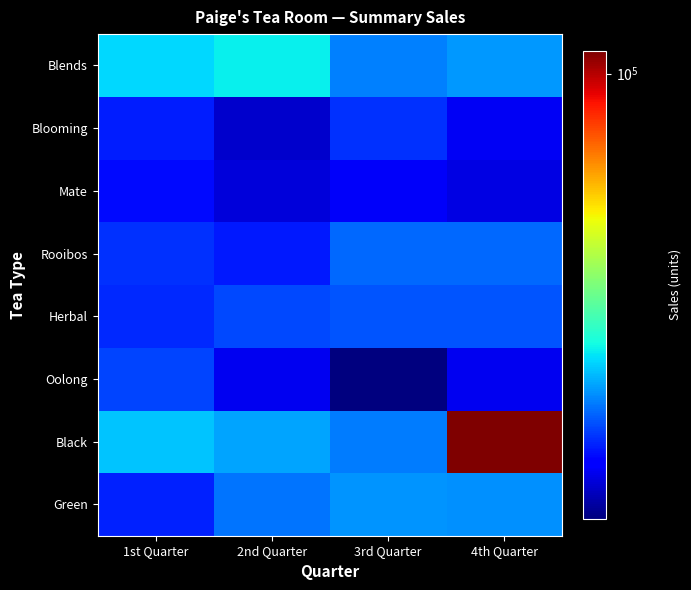

Reading right to left, list all the values displayed in this chart.

Green: 4th Quarter=26826	3rd Quarter=27073	2nd Quarter=25341	1st Quarter=21642
Black: 4th Quarter=109680	3rd Quarter=25736	2nd Quarter=27926	1st Quarter=29582
Oolong: 4th Quarter=19387	3rd Quarter=16016	2nd Quarter=19345	1st Quarter=23287
Herbal: 4th Quarter=23885	3rd Quarter=23949	2nd Quarter=23397	1st Quarter=22024
Rooibos: 4th Quarter=24892	3rd Quarter=24910	2nd Quarter=21442	1st Quarter=22459
Mate: 4th Quarter=18940	3rd Quarter=19646	2nd Quarter=18718	1st Quarter=20704
Blooming: 4th Quarter=19544	3rd Quarter=22336	2nd Quarter=18224	1st Quarter=21580
Blends: 4th Quarter=27257	3rd Quarter=26059	2nd Quarter=32218	1st Quarter=30725